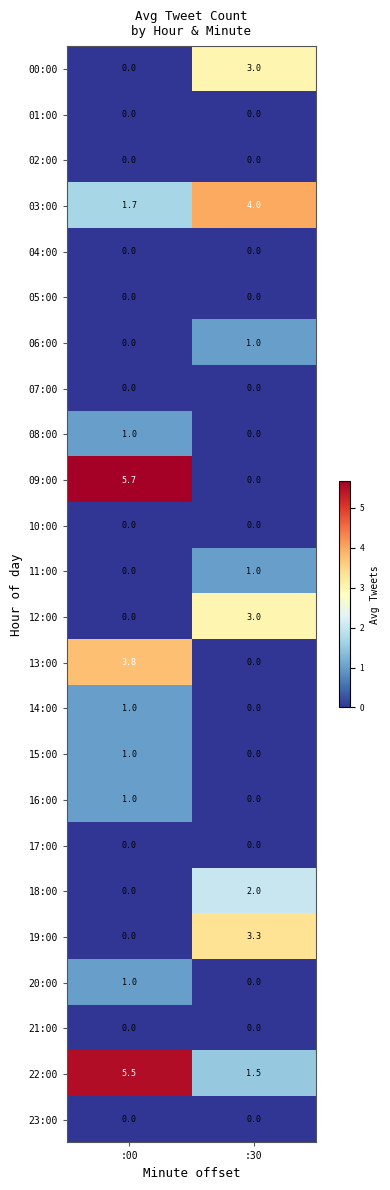

List the labels in order of 12:00 value, largest first.

:30, :00